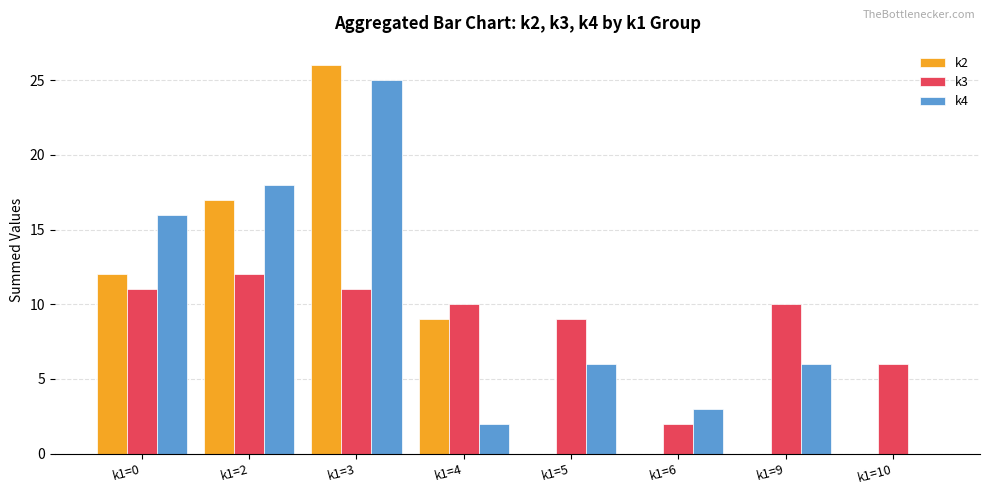

Where is k4 nearest to the value 12?

k1=0